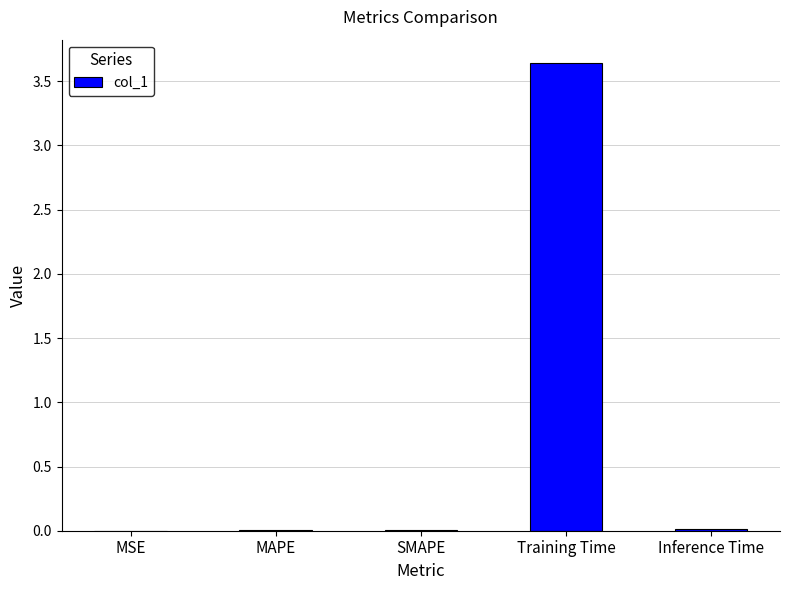

At which category does the chart reach its peak across all series?

Training Time